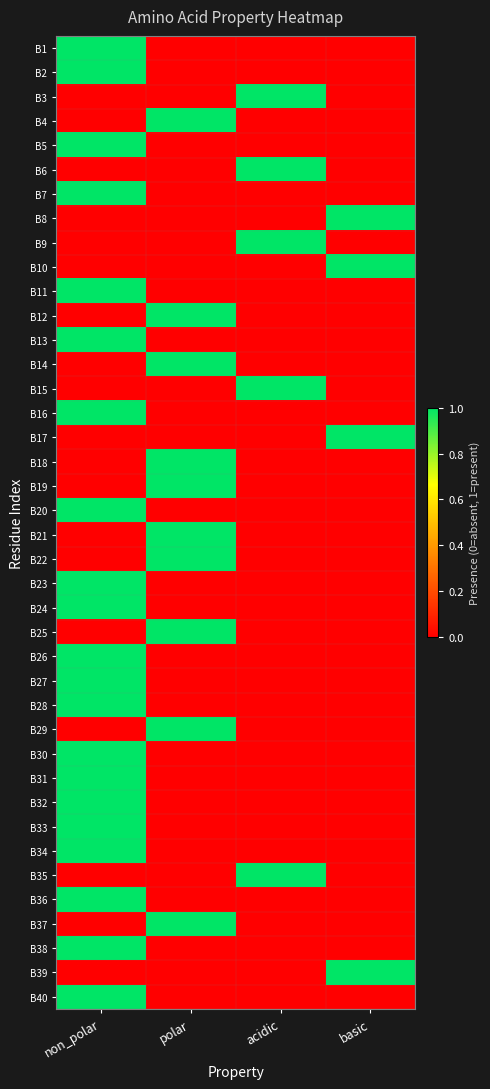

Which has a higher value, acidic or basic?

acidic